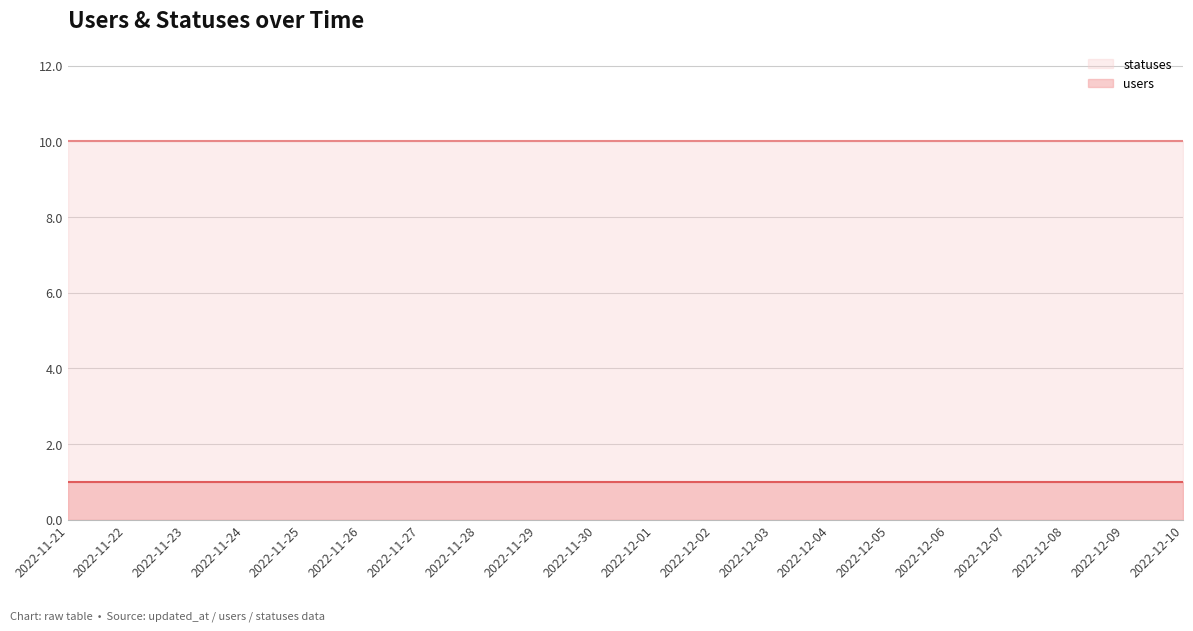

What value does the statuses series have at 2022-11-29?

10